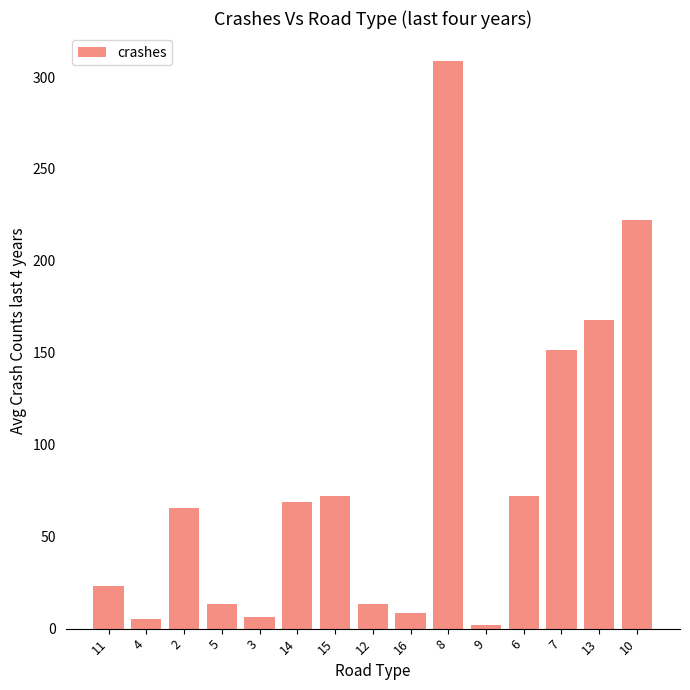

What is the approximate value at 15?

72.3